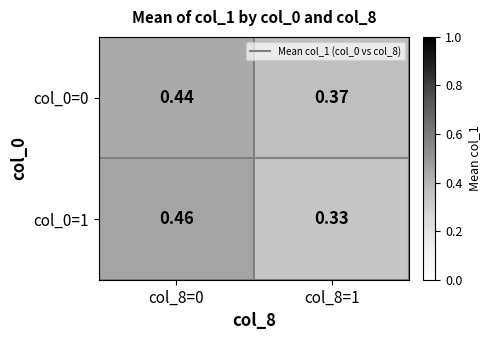

Is the value of col_0=1 at col_8=0 greater than the value of col_0=0 at col_8=1?

Yes